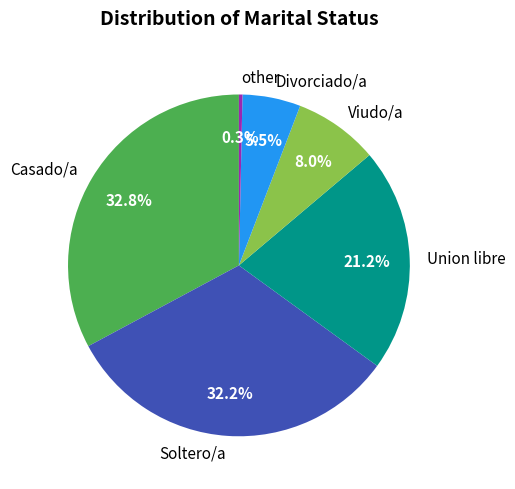

How many slices are in this pie chart?

6